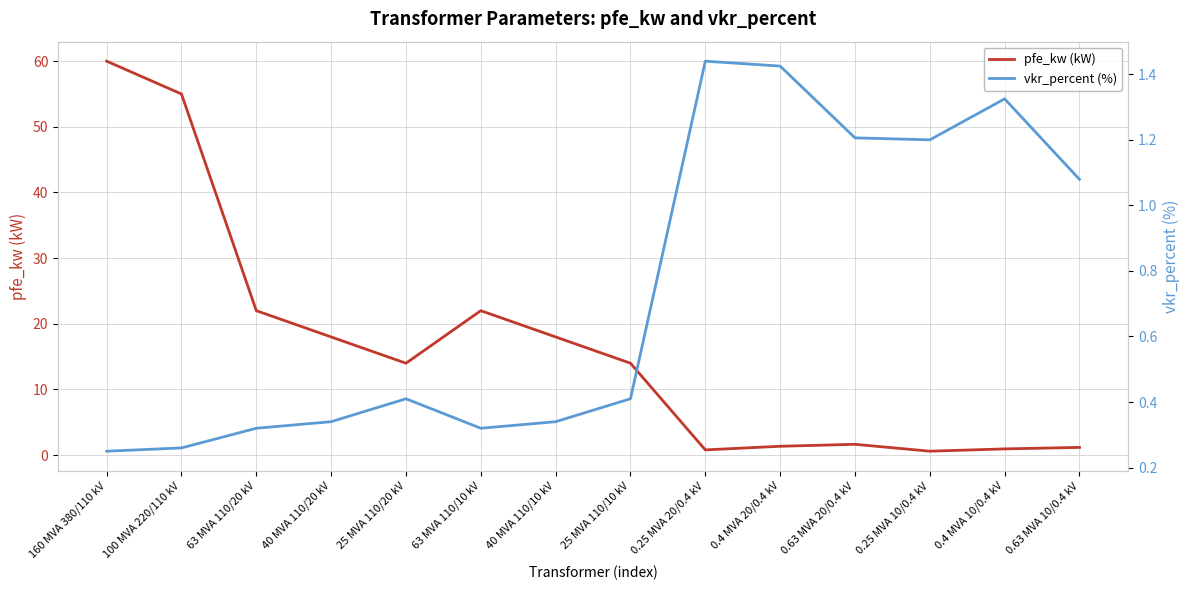

Reading left to right, extract all data points from this chart.

pfe_kw (kW): 160 MVA 380/110 kV=60.0	100 MVA 220/110 kV=55.0	63 MVA 110/20 kV=22.0	40 MVA 110/20 kV=18.0	25 MVA 110/20 kV=14.0	63 MVA 110/10 kV=22.0	40 MVA 110/10 kV=18.0	25 MVA 110/10 kV=14.0	0.25 MVA 20/0.4 kV=0.8	0.4 MVA 20/0.4 kV=1.4	0.63 MVA 20/0.4 kV=1.6	0.25 MVA 10/0.4 kV=0.6	0.4 MVA 10/0.4 kV=0.9	0.63 MVA 10/0.4 kV=1.2
vkr_percent (%): 160 MVA 380/110 kV=0.2	100 MVA 220/110 kV=0.3	63 MVA 110/20 kV=0.3	40 MVA 110/20 kV=0.3	25 MVA 110/20 kV=0.4	63 MVA 110/10 kV=0.3	40 MVA 110/10 kV=0.3	25 MVA 110/10 kV=0.4	0.25 MVA 20/0.4 kV=1.4	0.4 MVA 20/0.4 kV=1.4	0.63 MVA 20/0.4 kV=1.2	0.25 MVA 10/0.4 kV=1.2	0.4 MVA 10/0.4 kV=1.3	0.63 MVA 10/0.4 kV=1.1